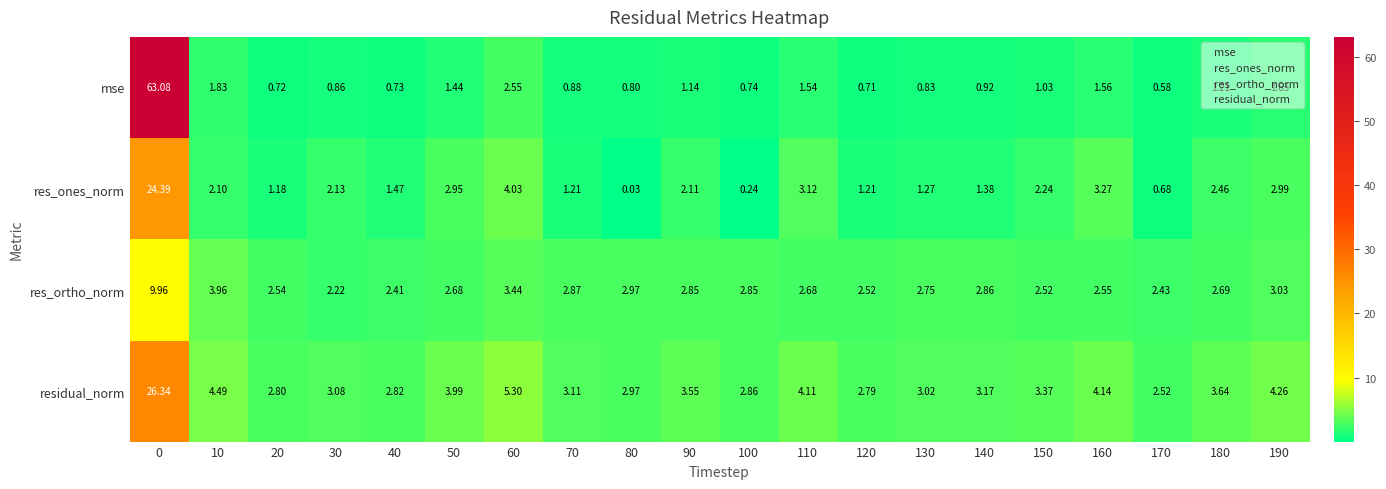

At how many categories does at least one series exceed 6?

1